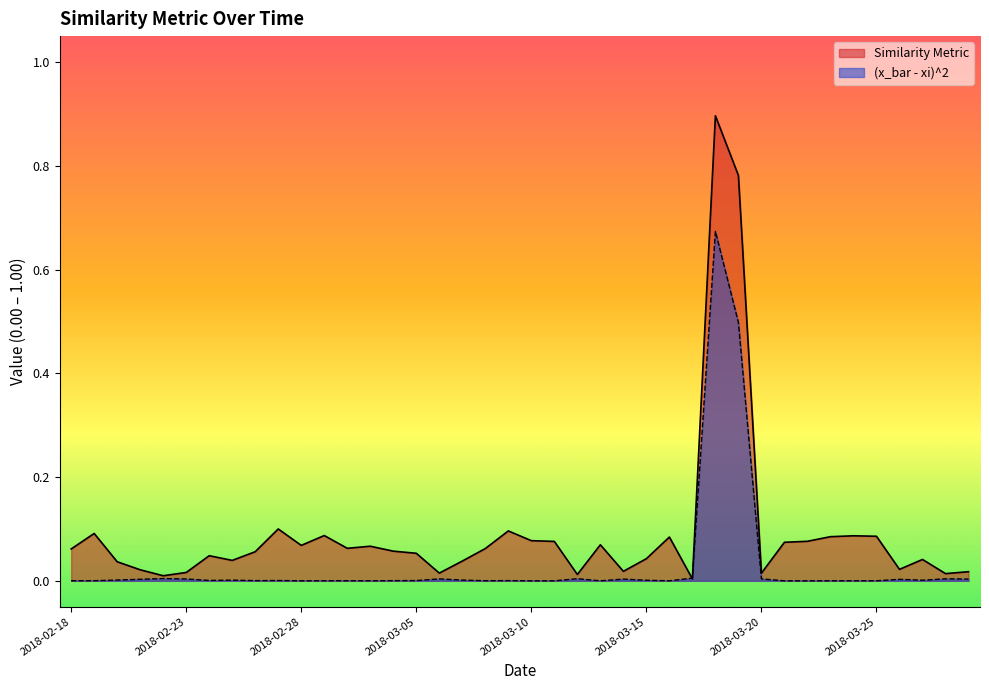

At 2018-03-04, list the series in order from largest to smallest.

Similarity Metric, (x_bar - xi)^2